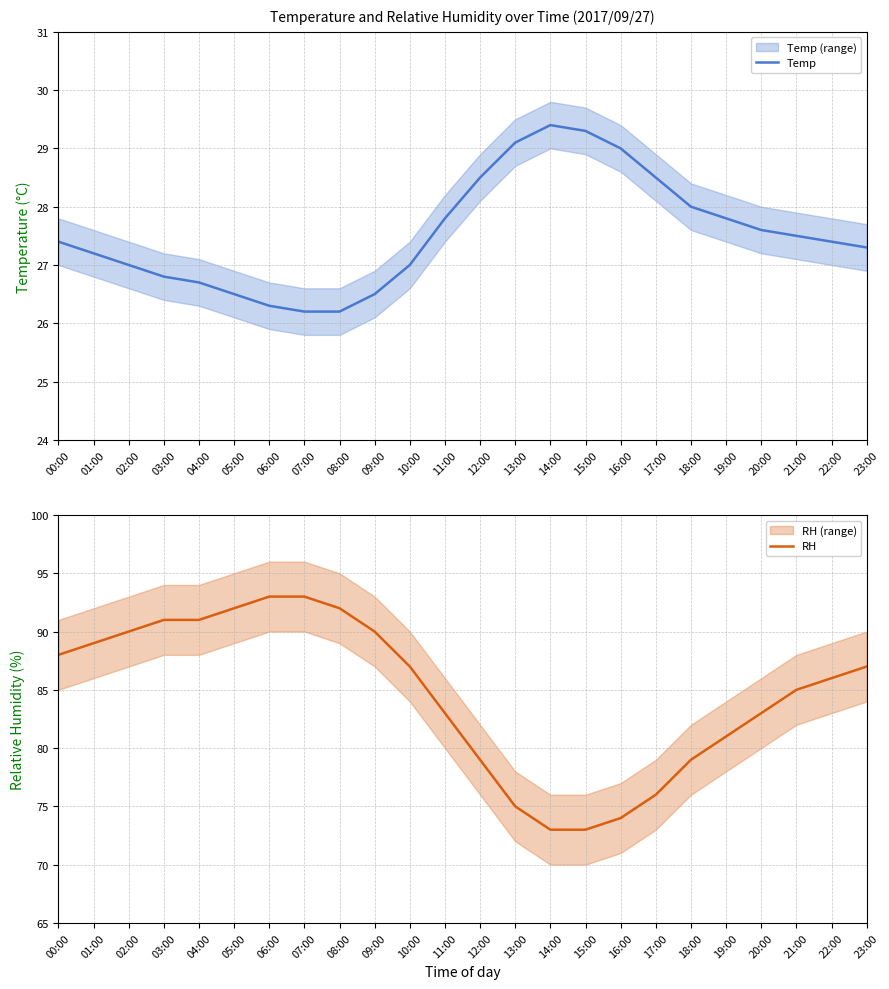

True or false: RH and Temp intersect in this chart.

False